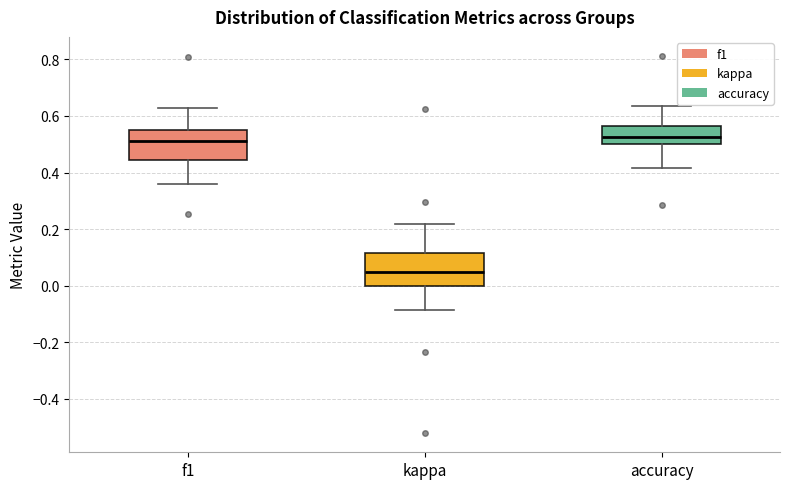

Reading left to right, read every box against the y-axis: the position of its median line, the range the box covers, and the ends of its whiskers. The values are not printed on the chart, so give them approximately, as read against the axis.

f1: median 0.52, box 0.44 to 0.54, whiskers 0.36 to 0.62
kappa: median 0.04, box 0.00 to 0.12, whiskers -0.08 to 0.22
accuracy: median 0.52, box 0.50 to 0.56, whiskers 0.42 to 0.64